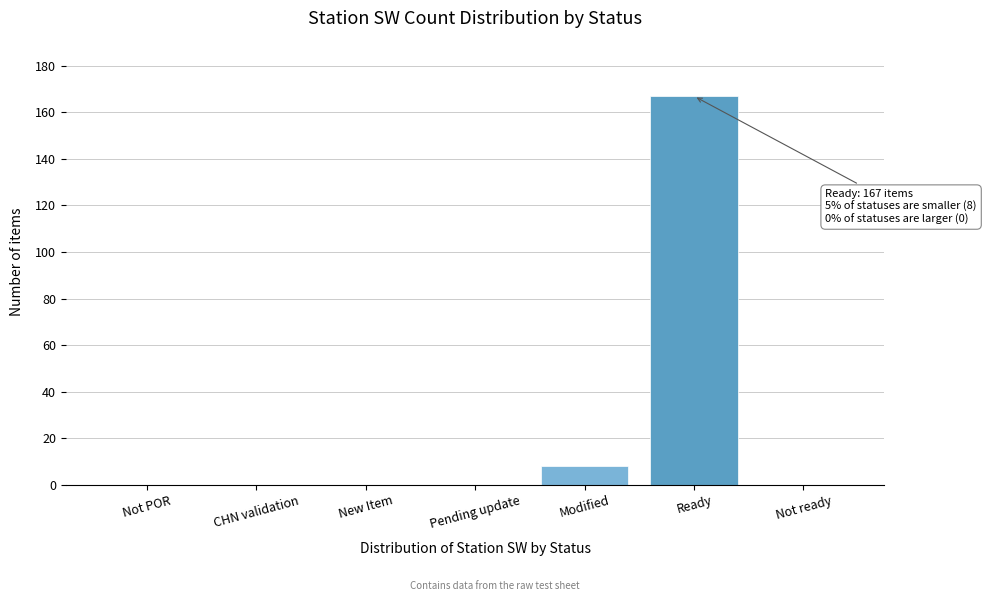

Reading left to right, list all the values displayed in this chart.

Not POR=0	CHN validation=0	New Item=0	Pending update=0	Modified=8	Ready=167	Not ready=0